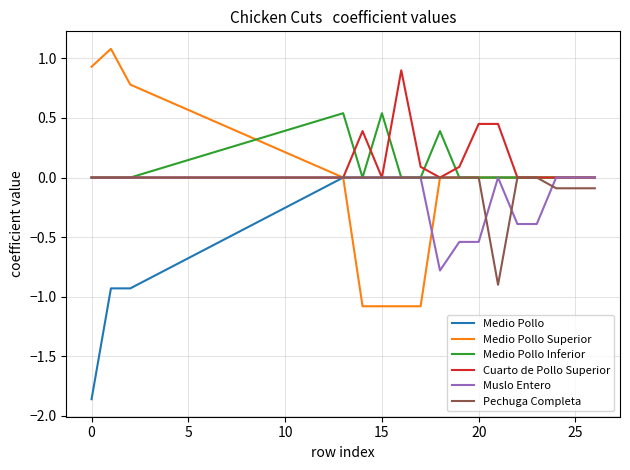

Which series has the largest range (max minus min)?

Medio Pollo Superior